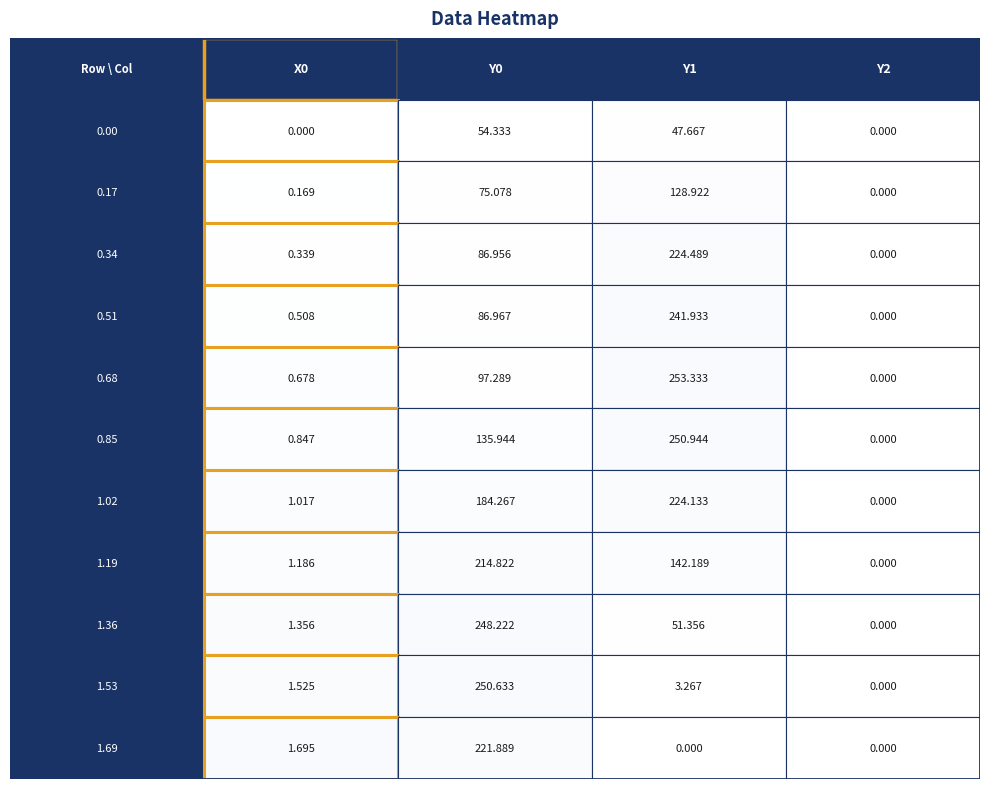

The value of Y1 at 2 is 299.0. True or false?

False